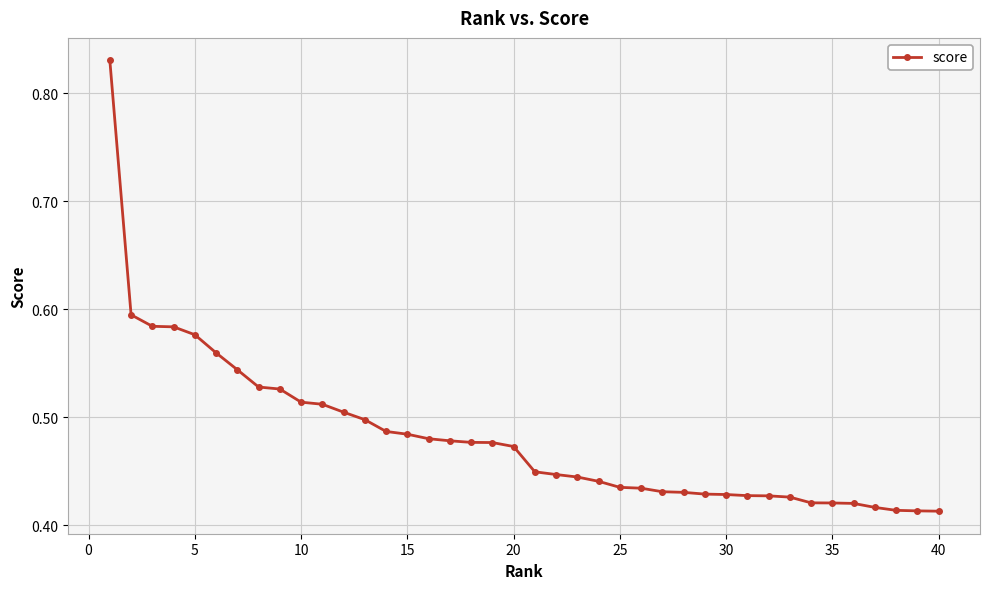

How many values are between 0 and 1?

40